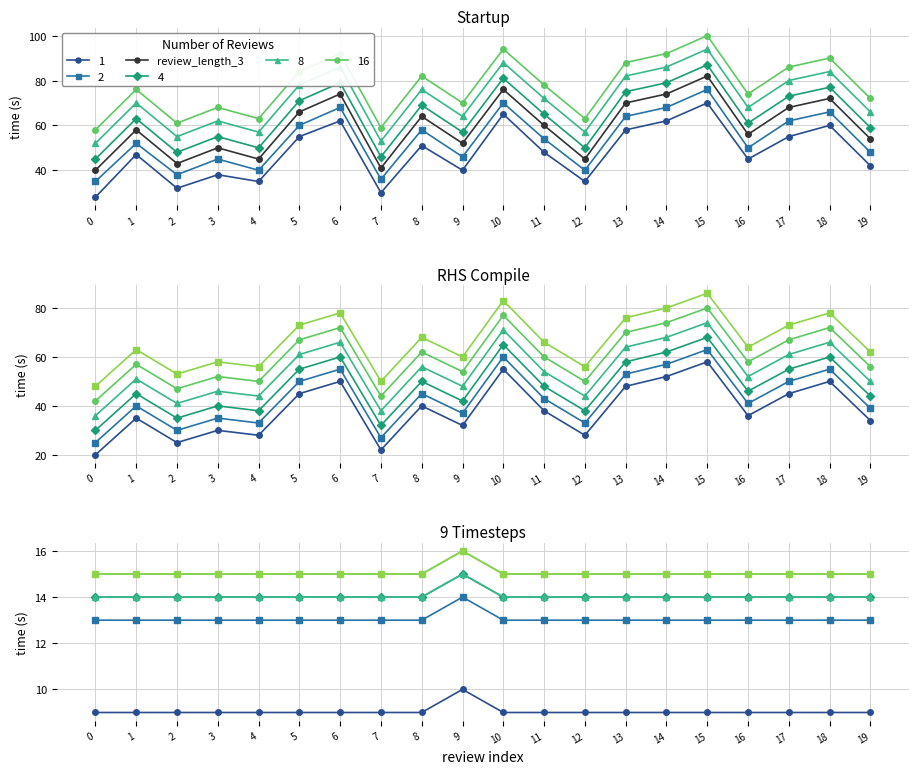

Where is the data nearest to the value 61?

11